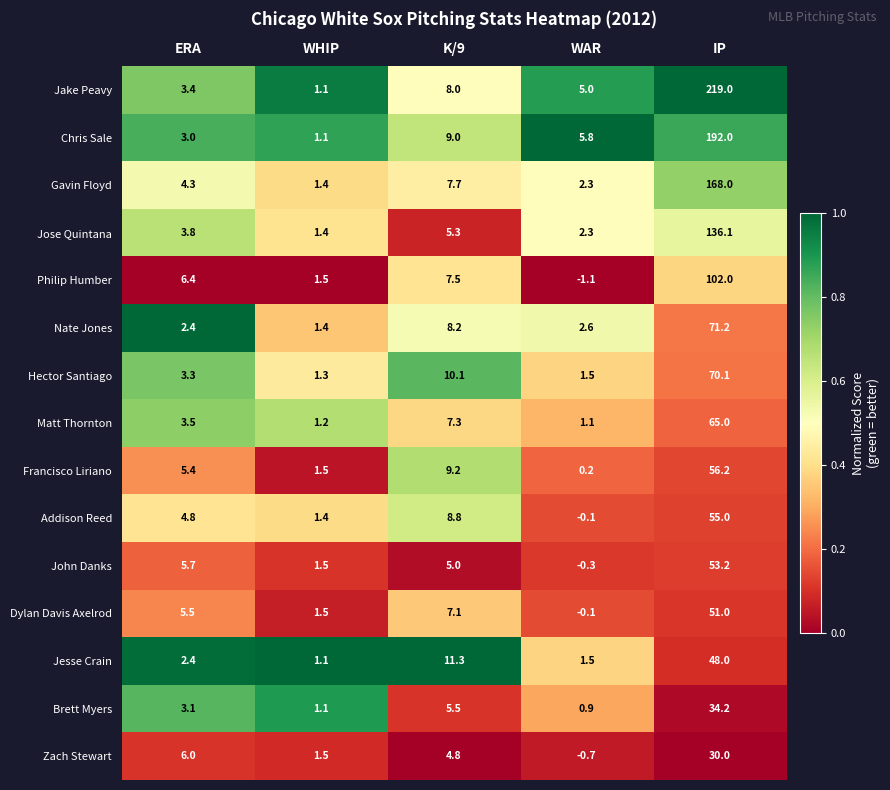

Which category has the highest value in the Brett Myers series?

IP